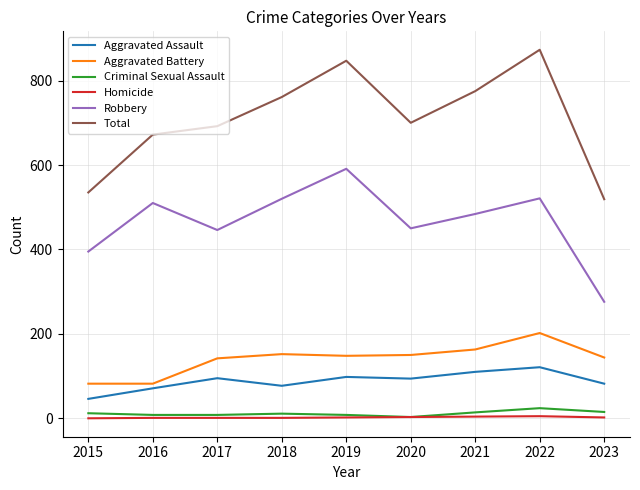

How many categories are shown in the chart?

9